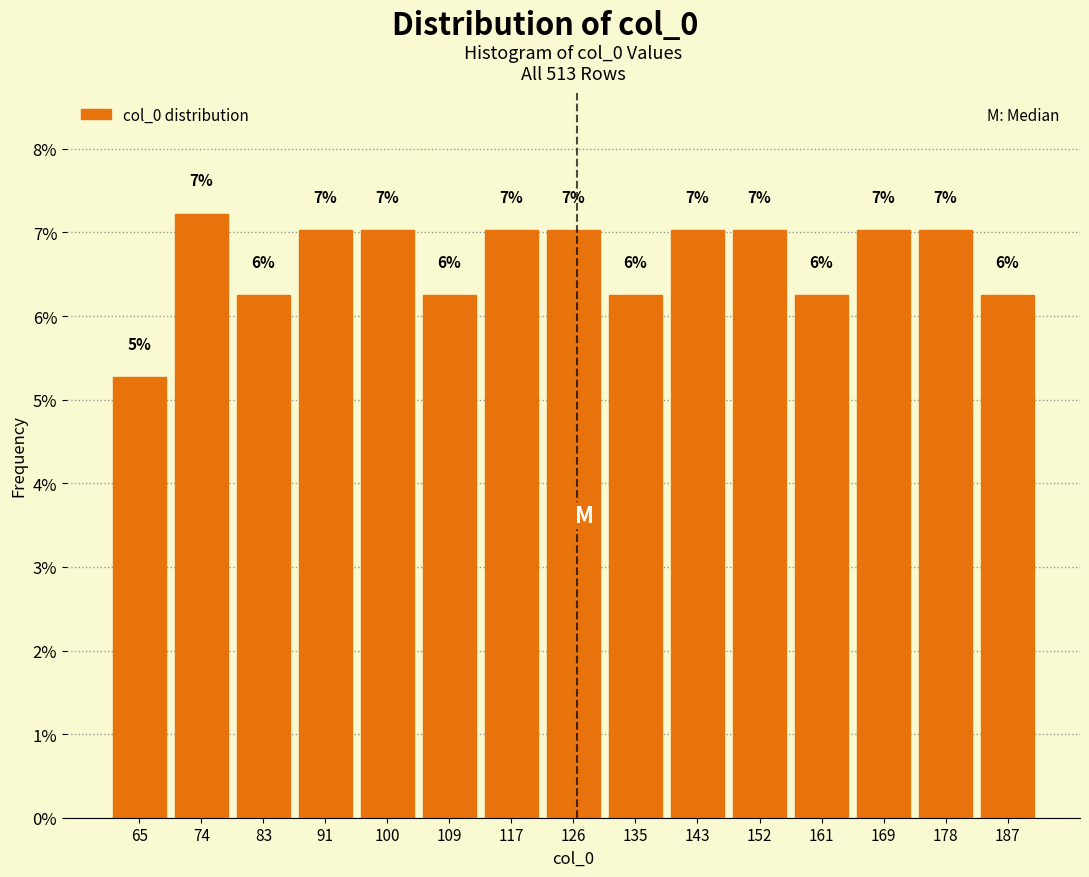

Over which range of the x-axis is the bar tallest?

70 to 78